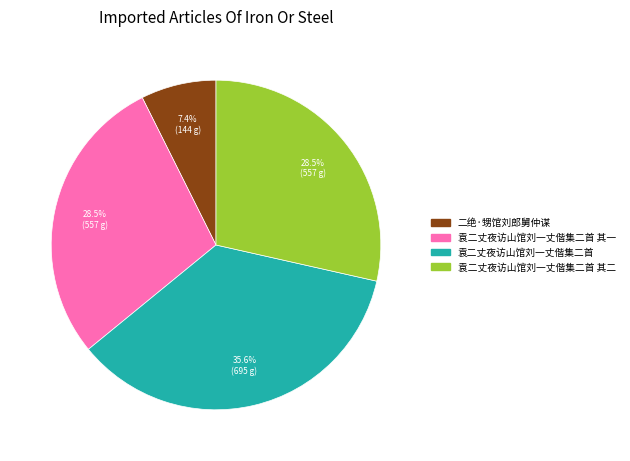

Which slice is the largest?

袁二丈夜访山馆刘一丈偕集二首